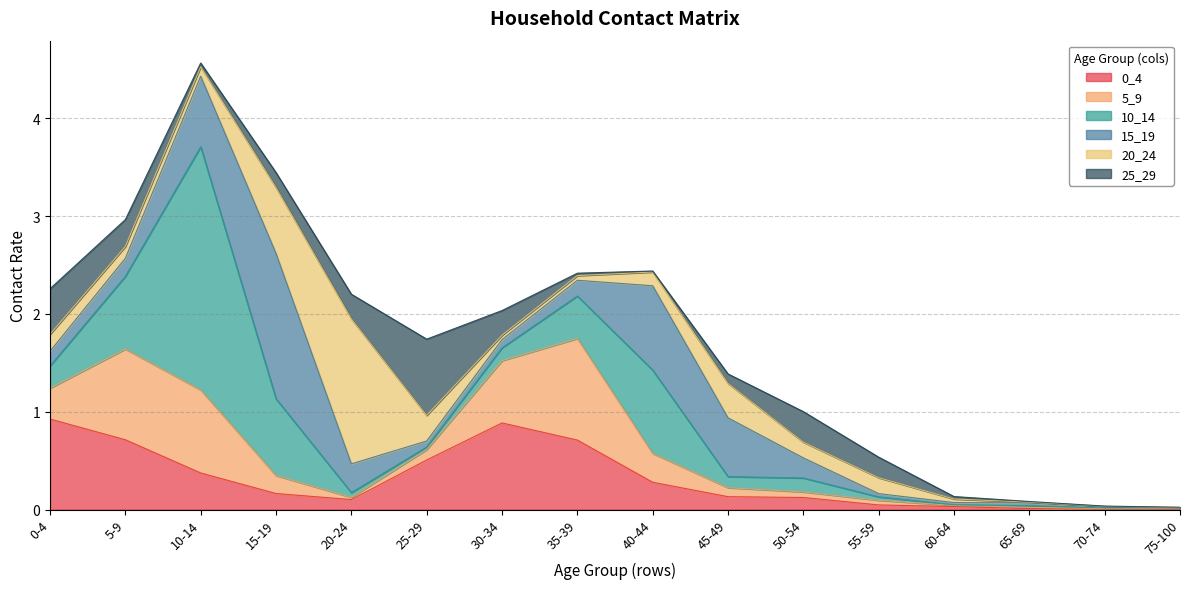

Rank the series by their maximum value, from highest to lowest.

10_14, 15_19, 20_24, 5_9, 0_4, 25_29